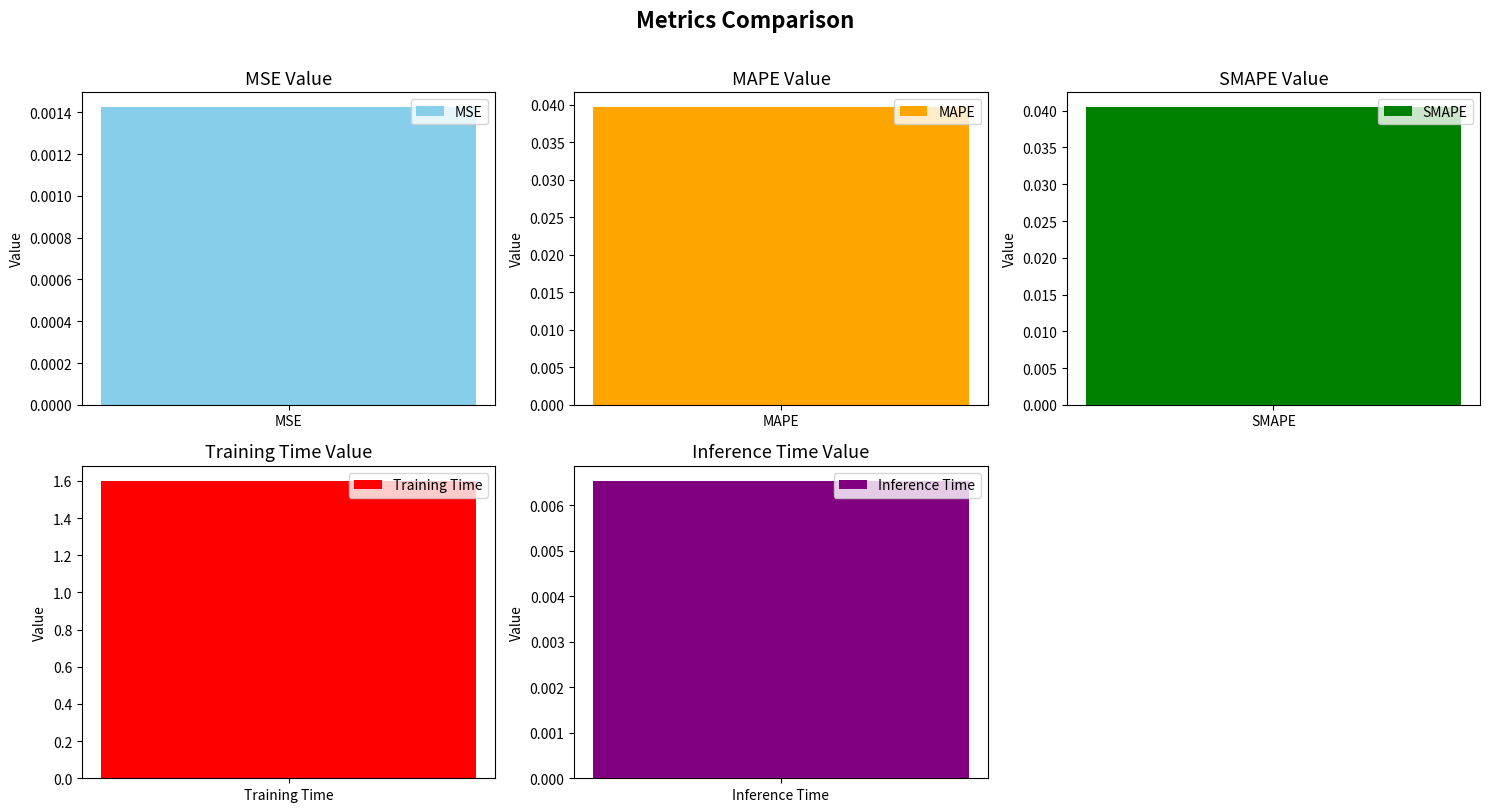

What is the maximum value shown in the chart?

1.6